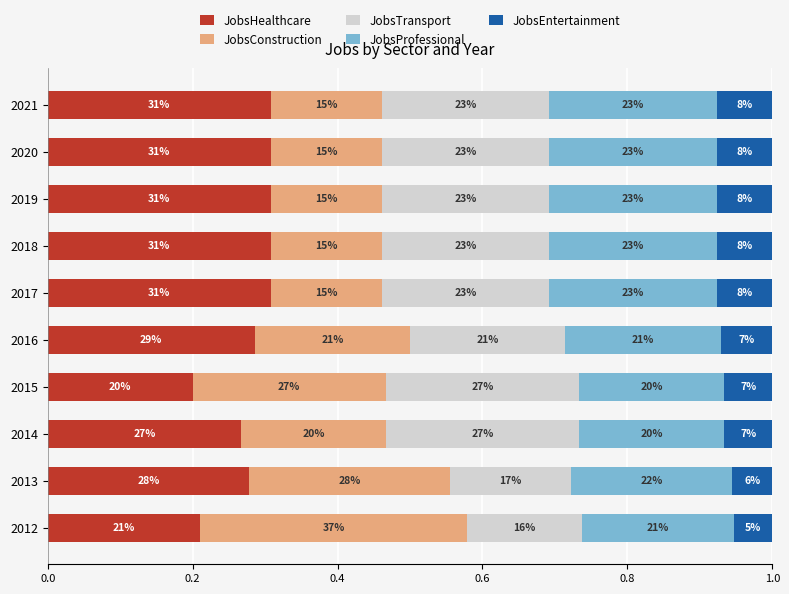

What are all the series names shown in the legend?

JobsHealthcare, JobsConstruction, JobsTransport, JobsProfessional, JobsEntertainment